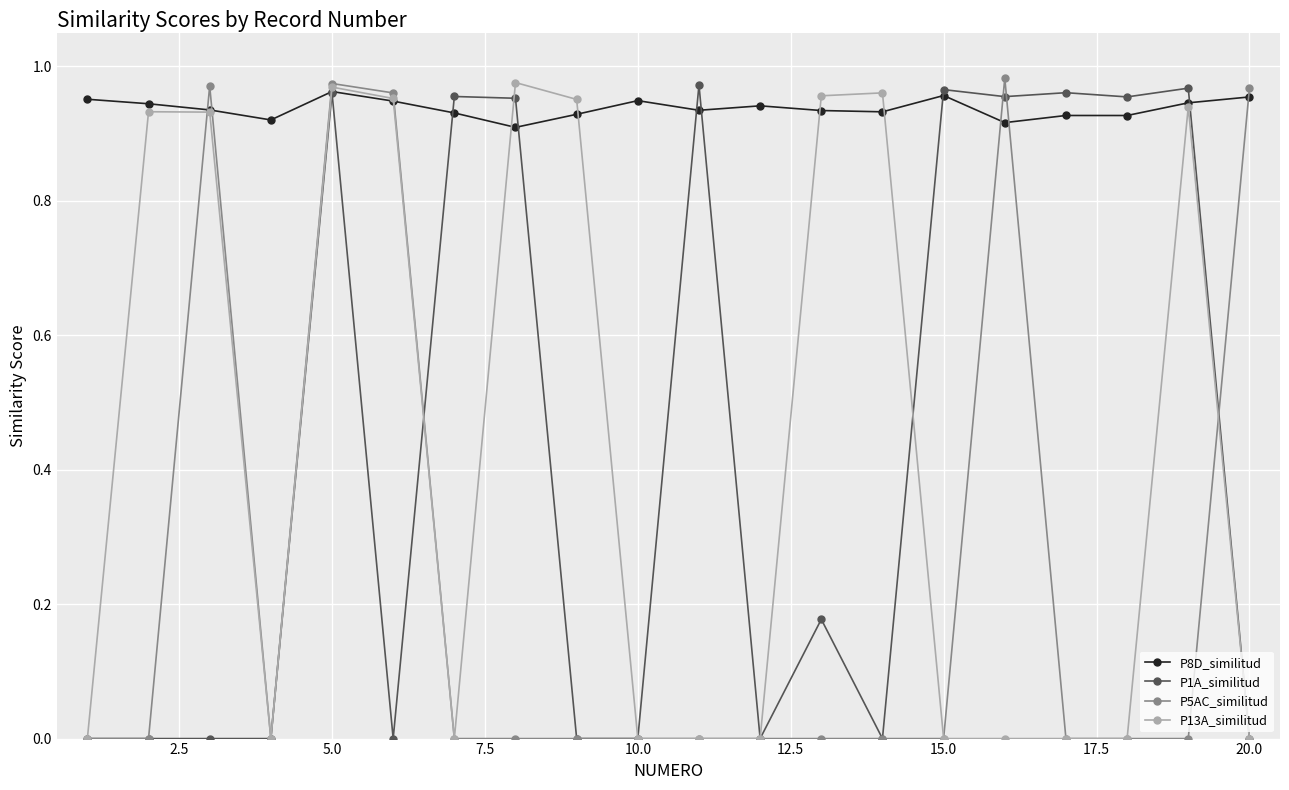

Which series has the largest total across all categories?

P8D_similitud